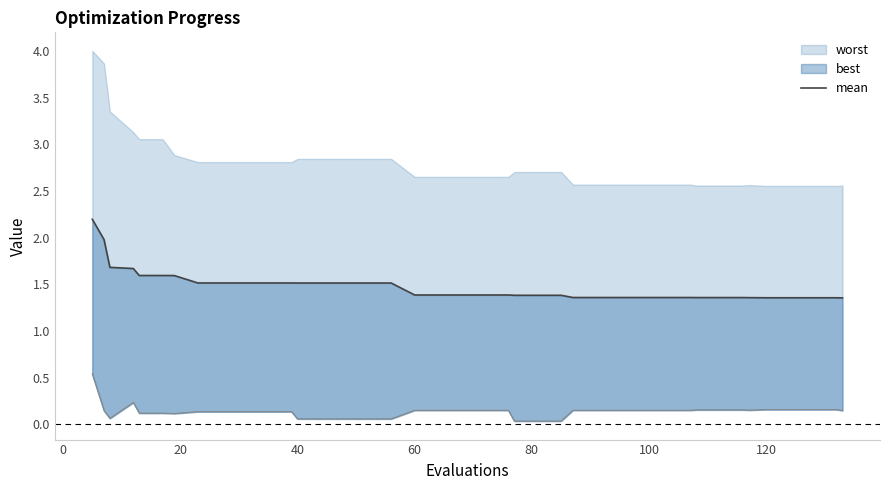

What is the difference between the maximum and minimum values?

0.8